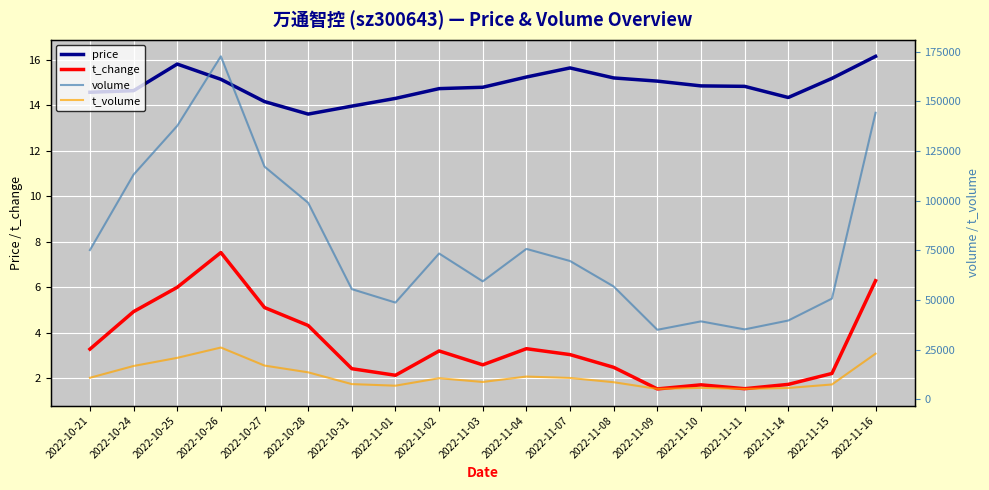

True or false: price and t_change cross at least once.

False